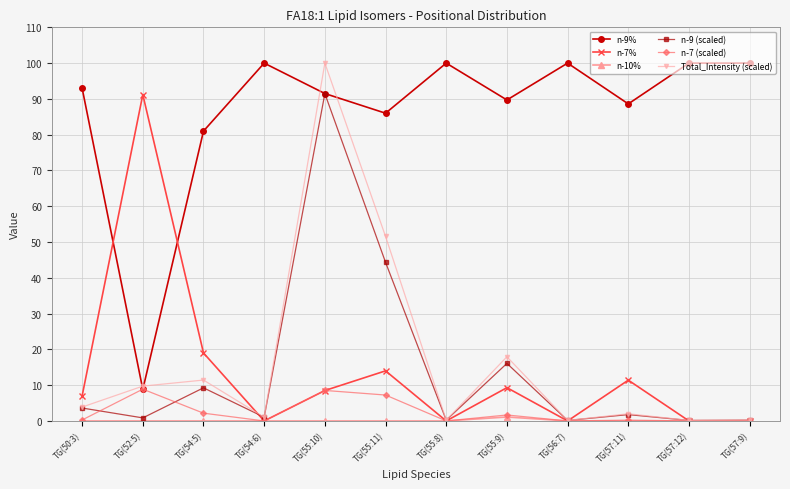

Where is Total_Intensity (scaled) nearest to the value 50?

TG(55:11)